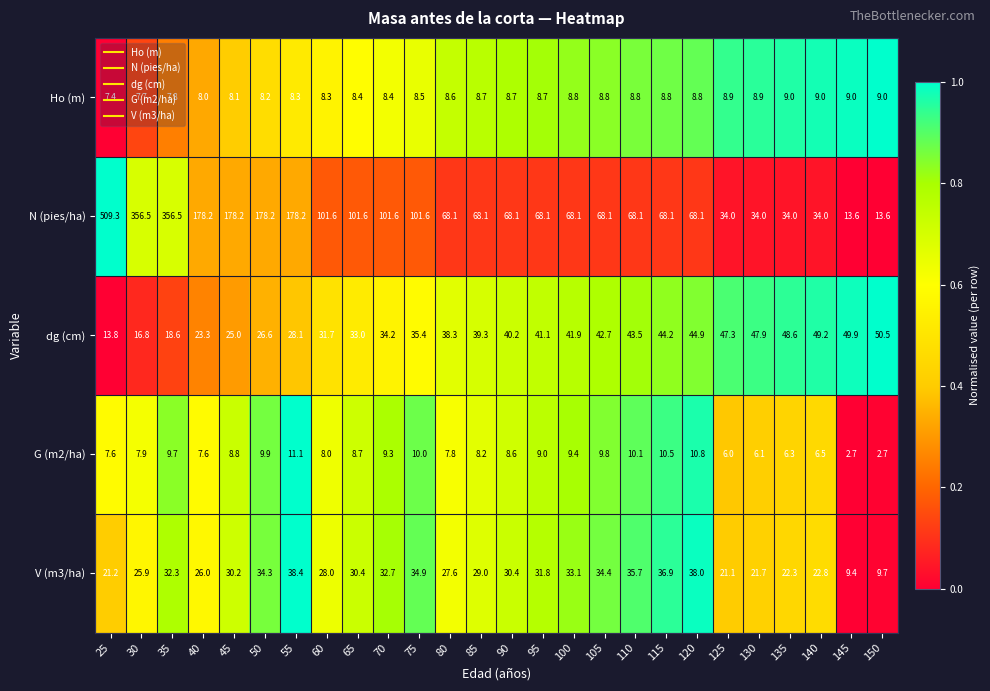

At 125, list the series in order from smallest to largest.

G (m2/ha), Ho (m), V (m3/ha), N (pies/ha), dg (cm)